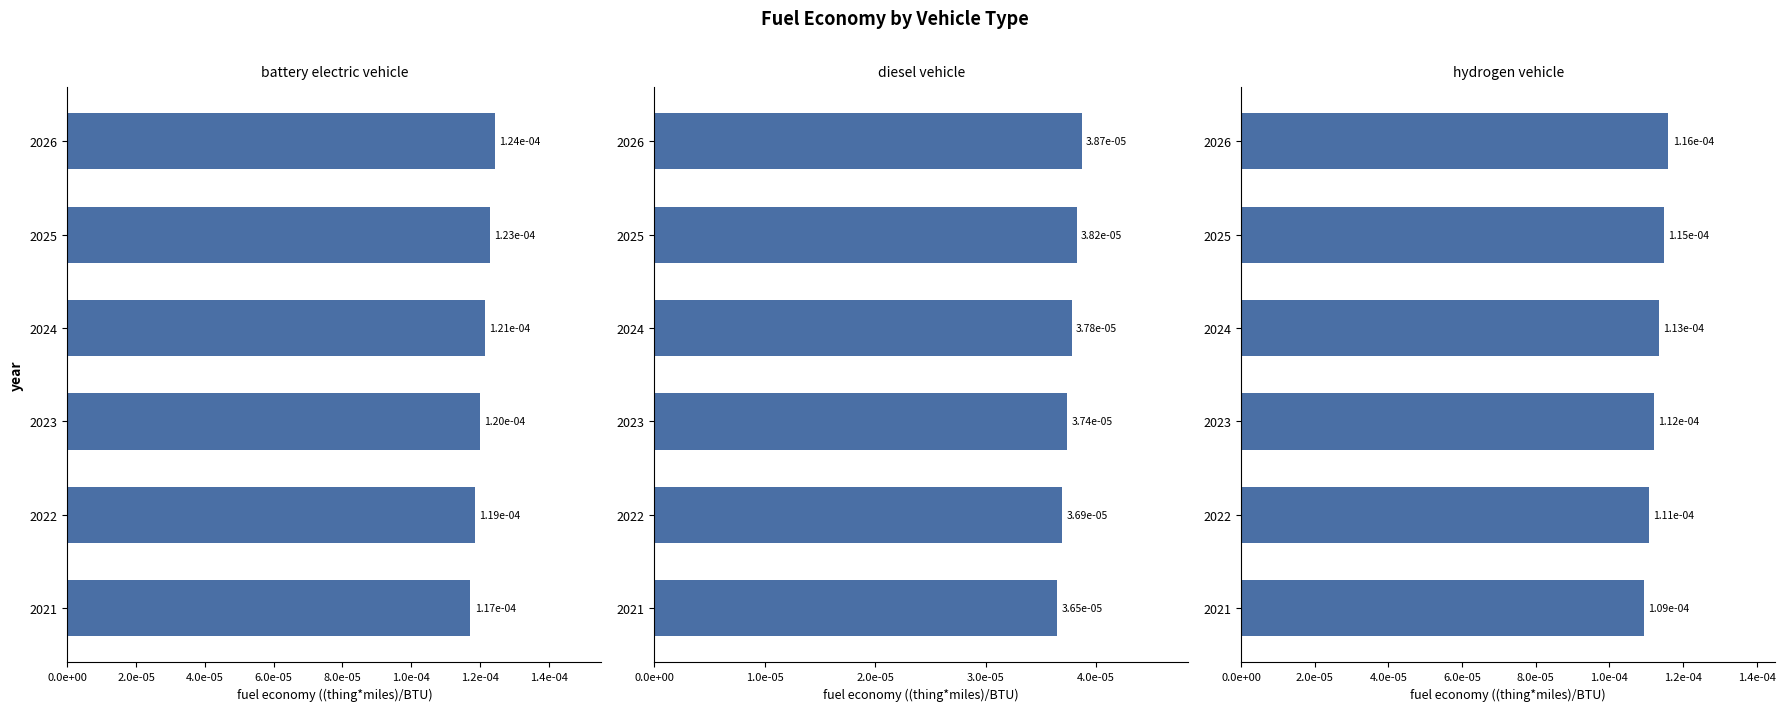

Which series has the largest range (max minus min)?

battery electric vehicle